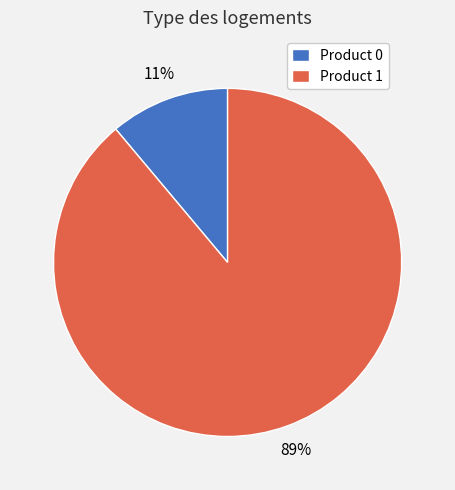

How many slices are in this pie chart?

2